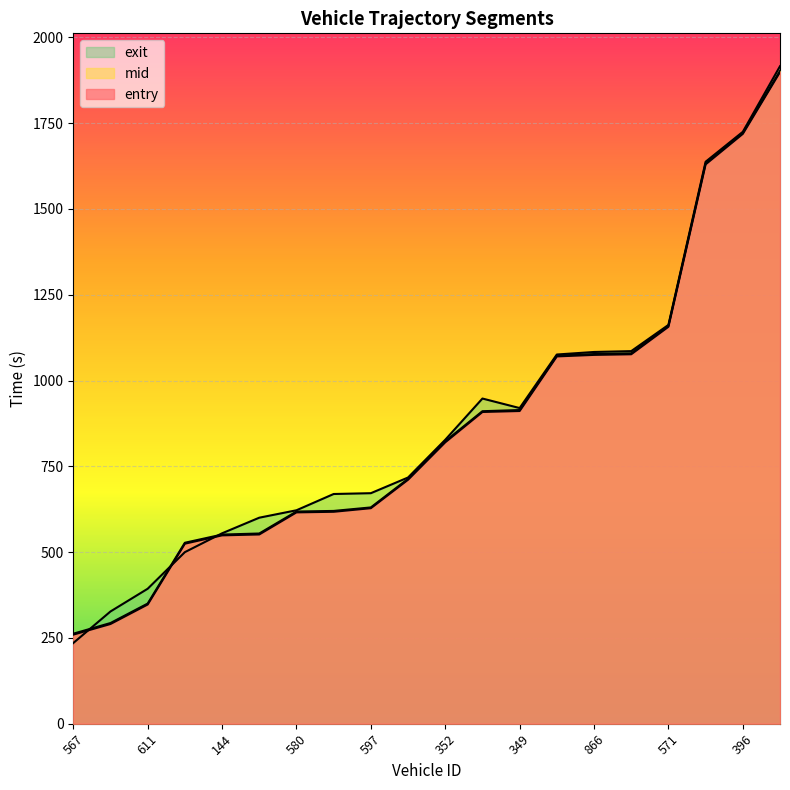

Is it true that mid equals 823.1 at 352?

True